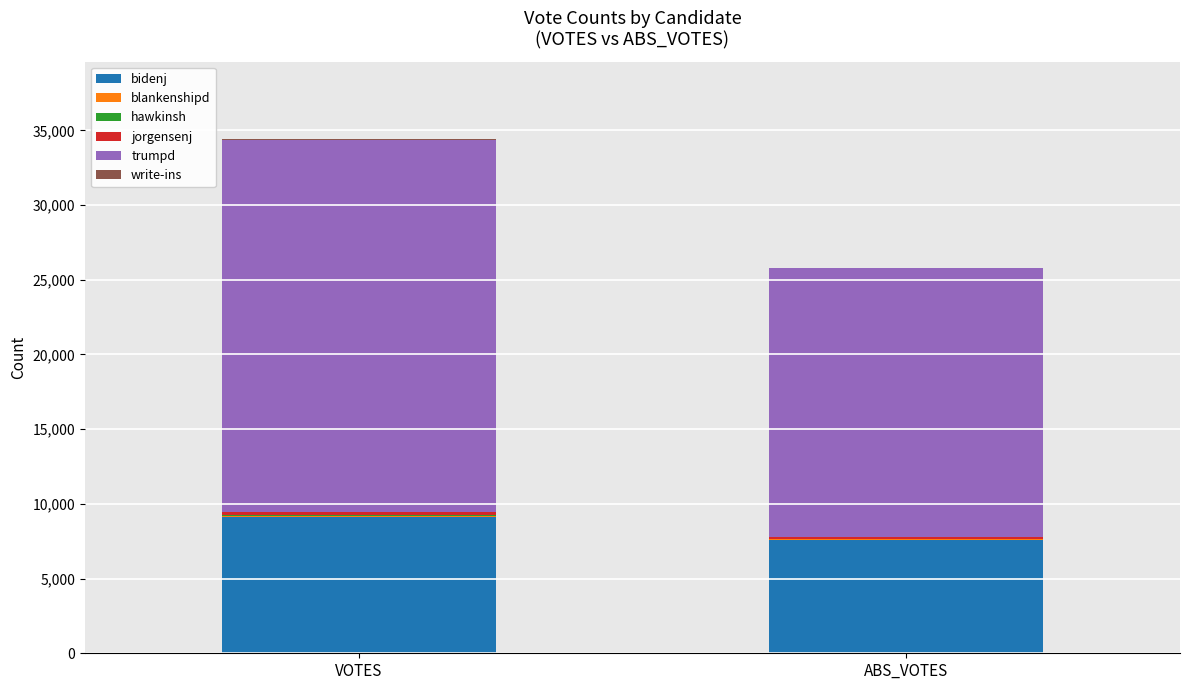

Which category has the highest value in the bidenj series?

VOTES